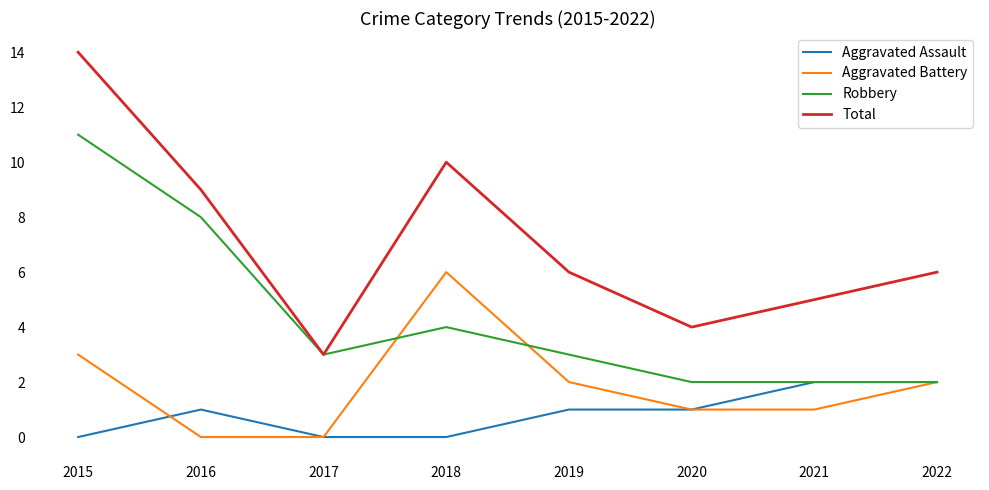

Which series changed the most between 2020 and 2022?

Total